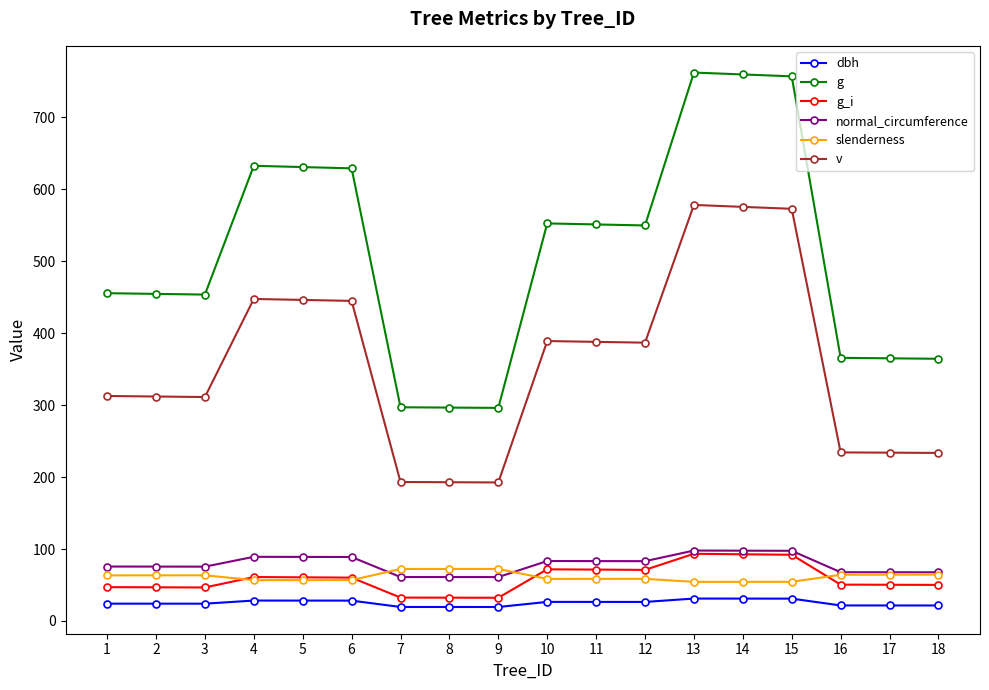

Which series has the largest total across all categories?

g